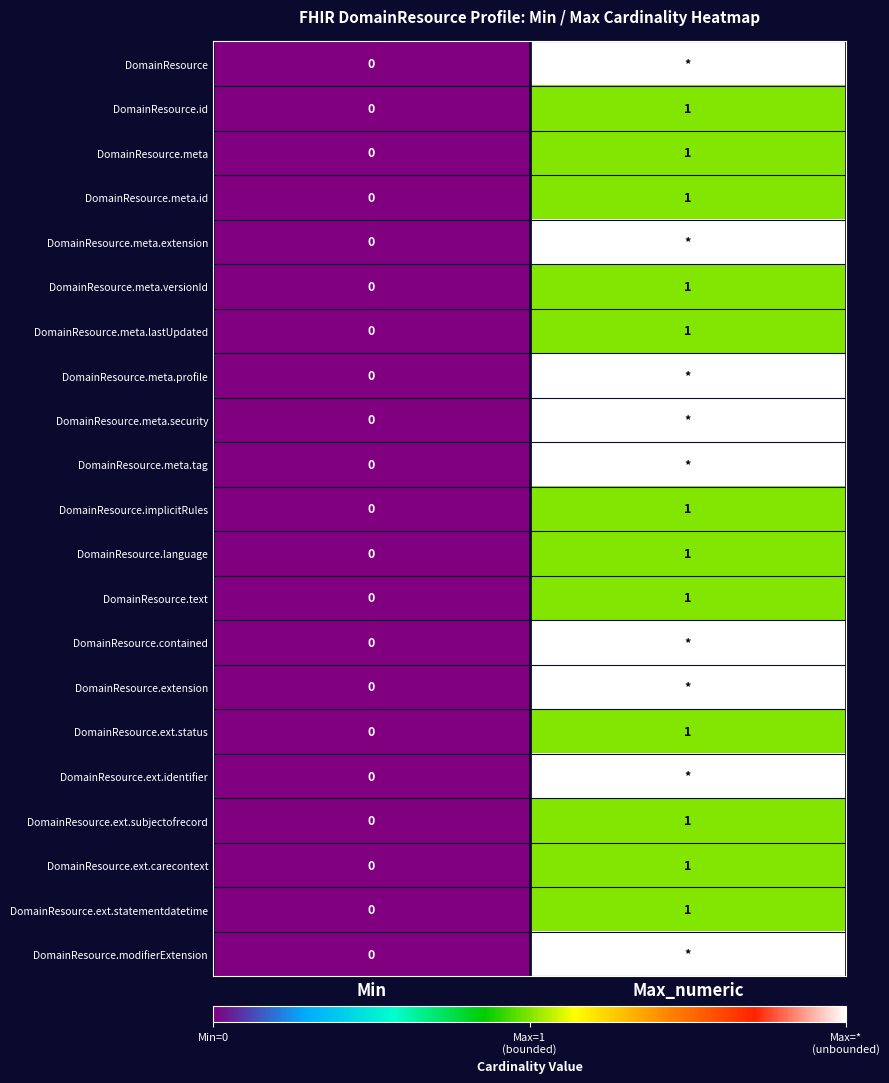

At which label is DomainResource.implicitRules closest to 0?

Min